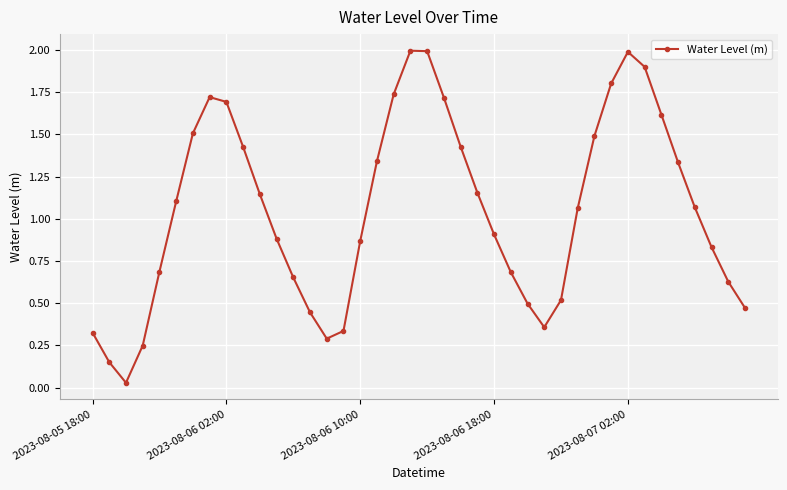

What is the value of the 31st point from the left?

1.5